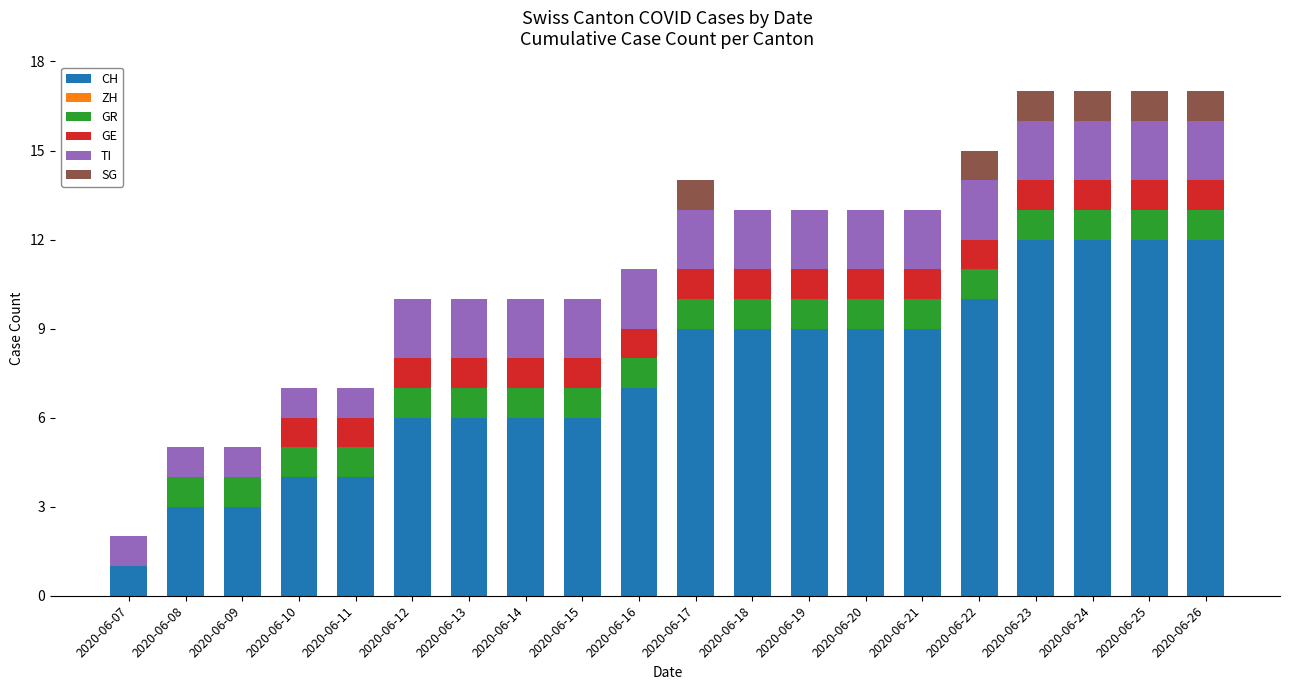

True or false: CH has a value of 1 at 2020-06-07.

True